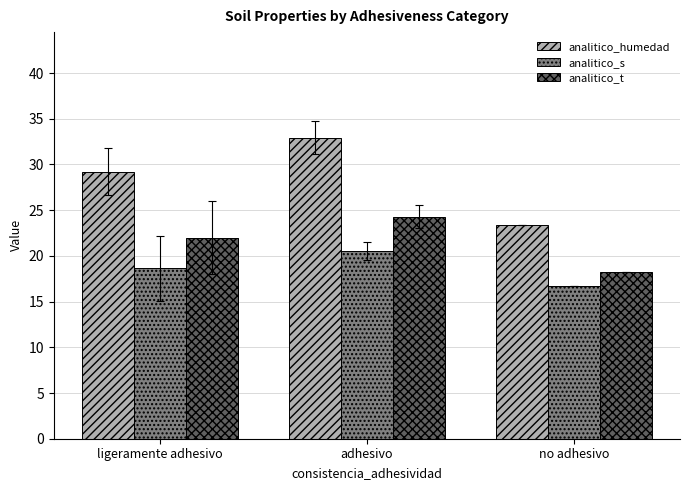

What is the sum of all analitico_t values?

64.5